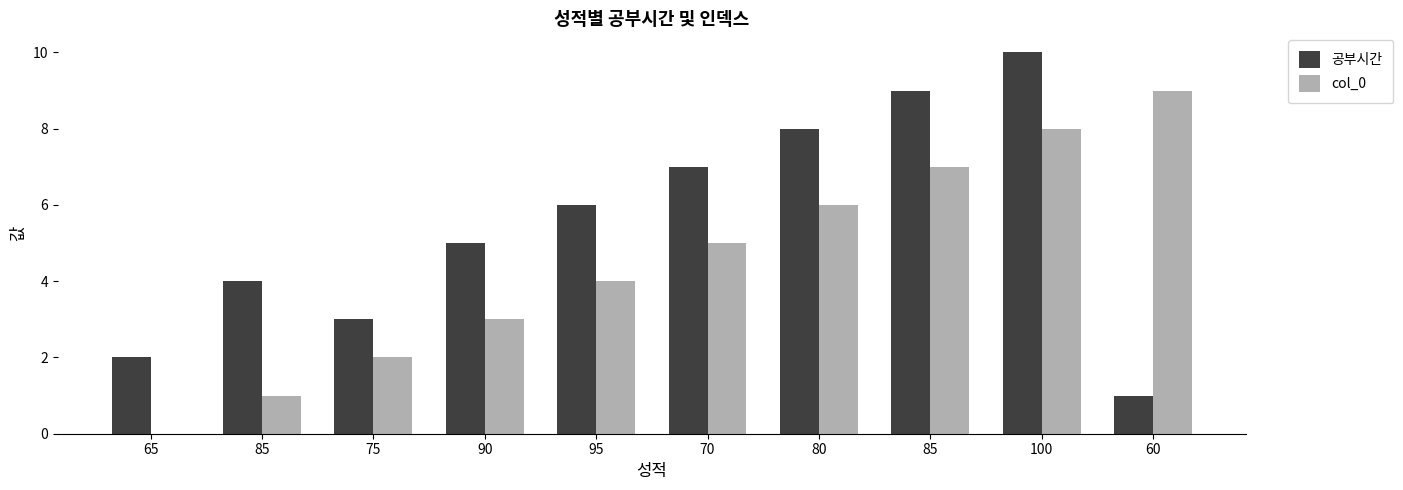

At which label does 공부시간 reach its peak?

100